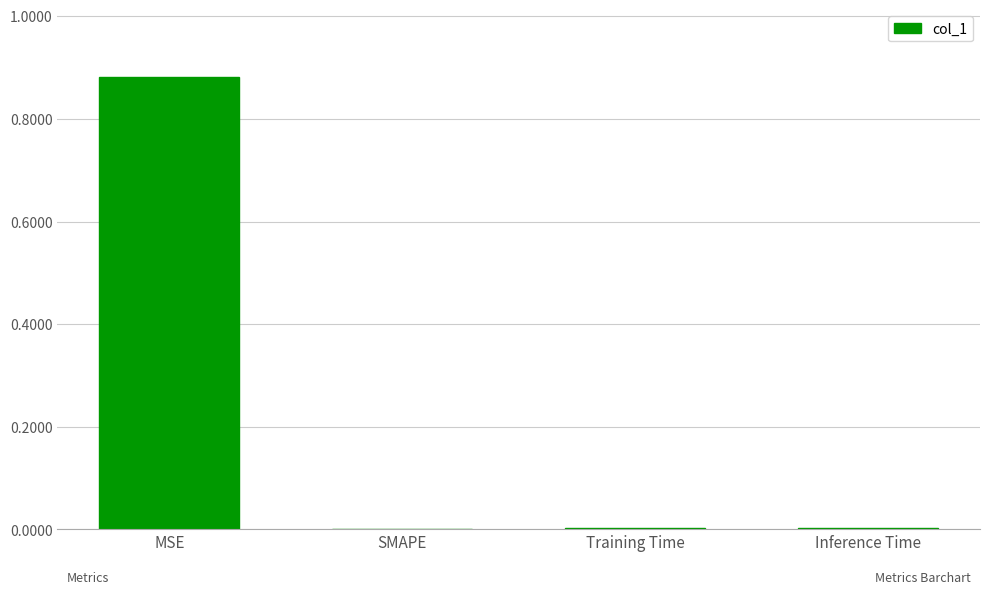

True or false: the data shows -0.4 at SMAPE.

False